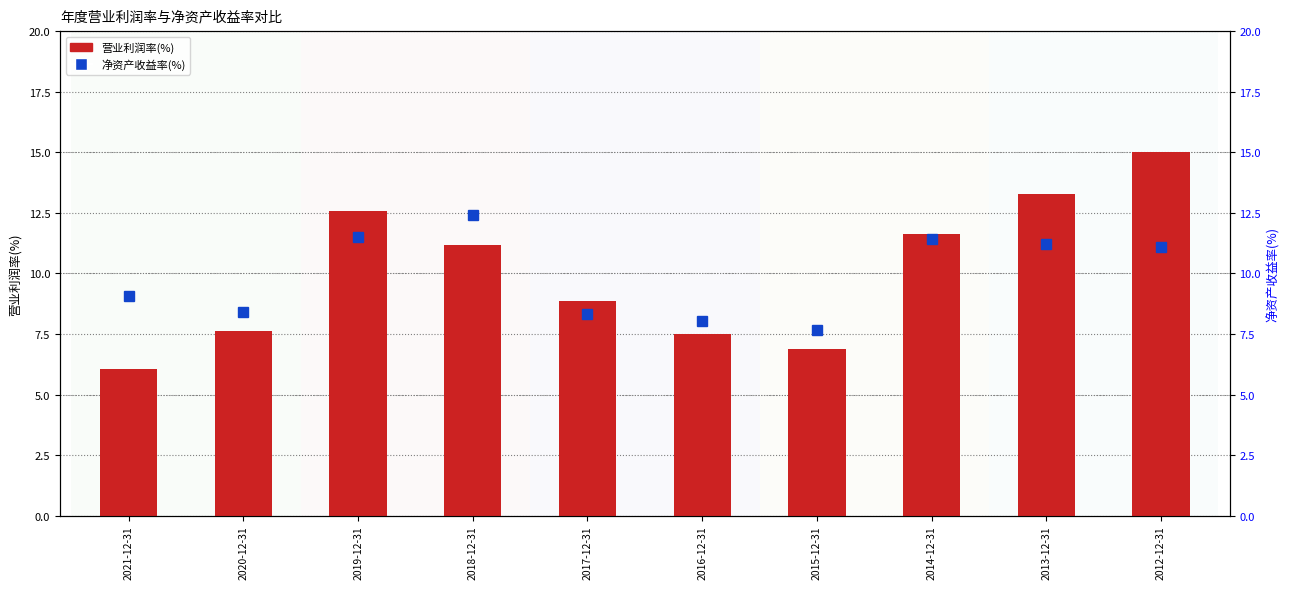

What is the minimum value for 净资产收益率(%)?

7.7